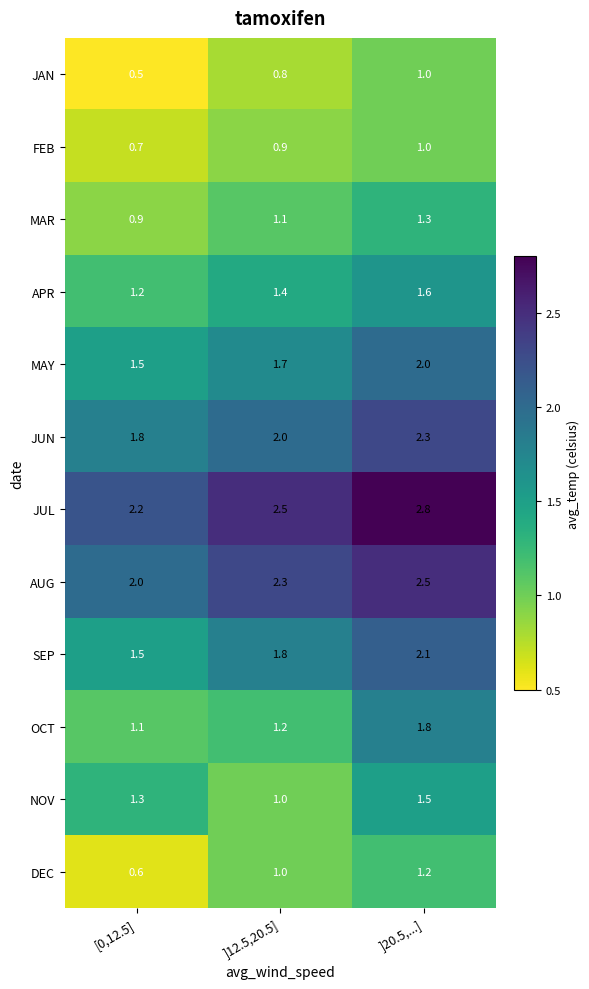

How many series are shown in this chart?

12